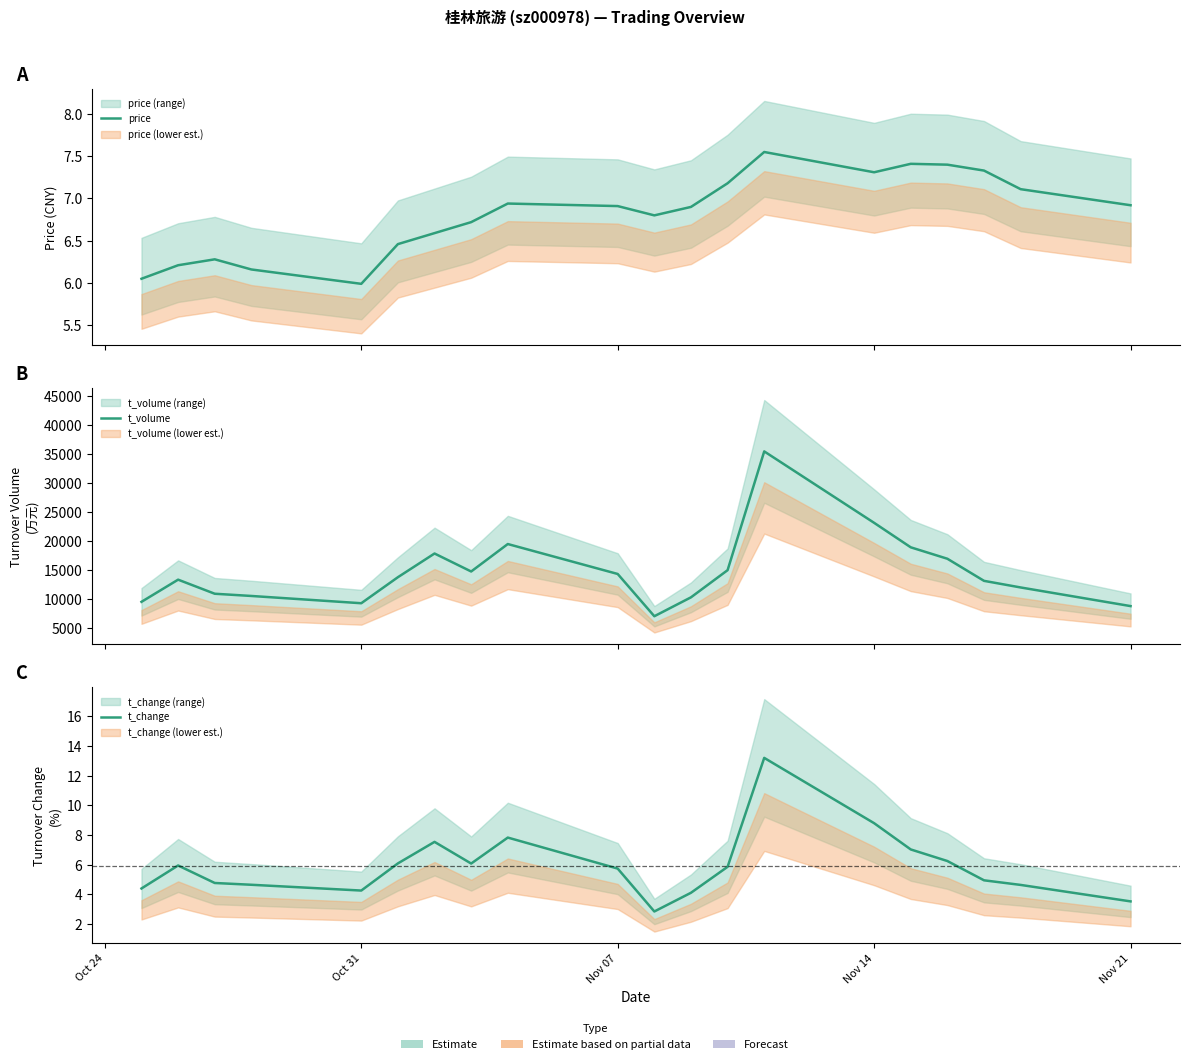

Which series has the largest total across all categories?

t_volume